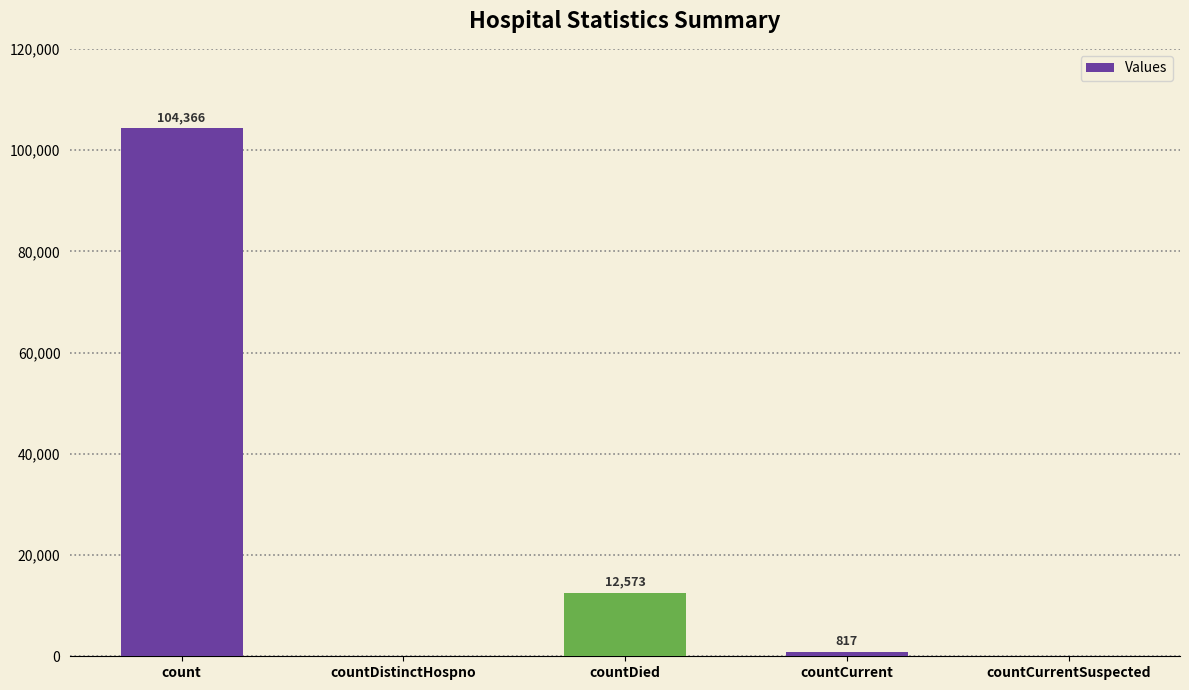

At which category does the chart reach its peak across all series?

count